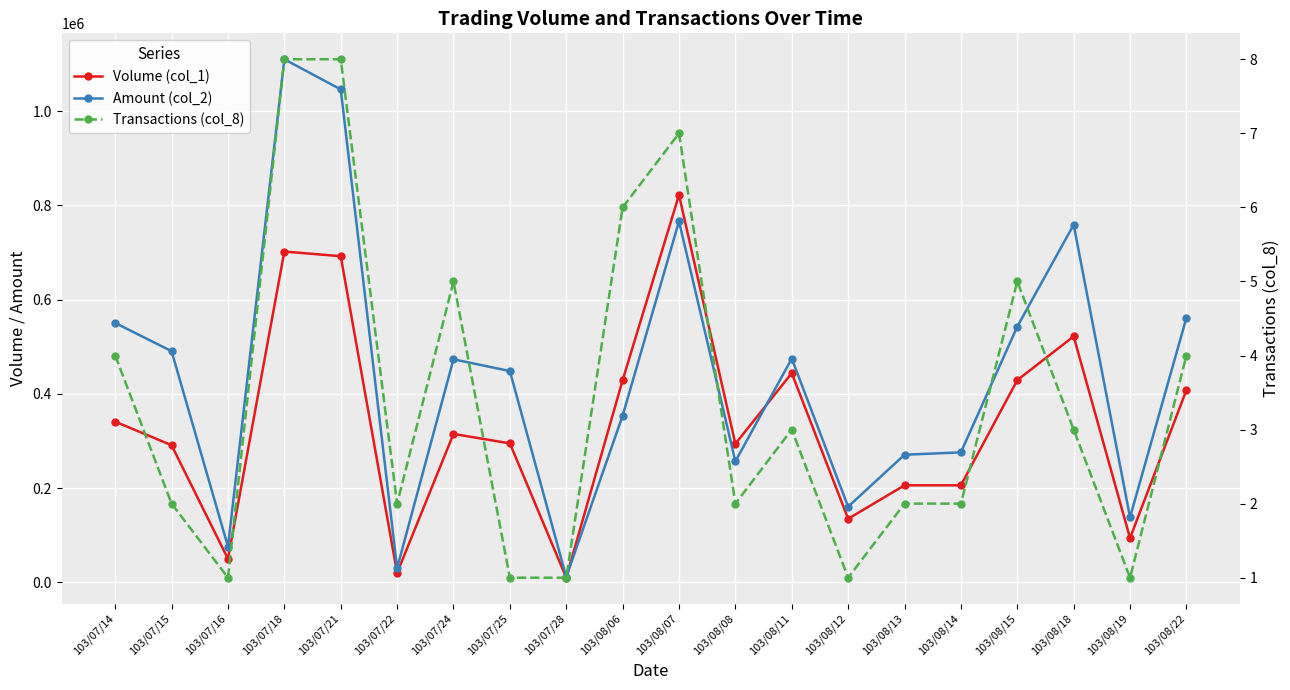

At how many categories does at least one series exceed 417842?

12